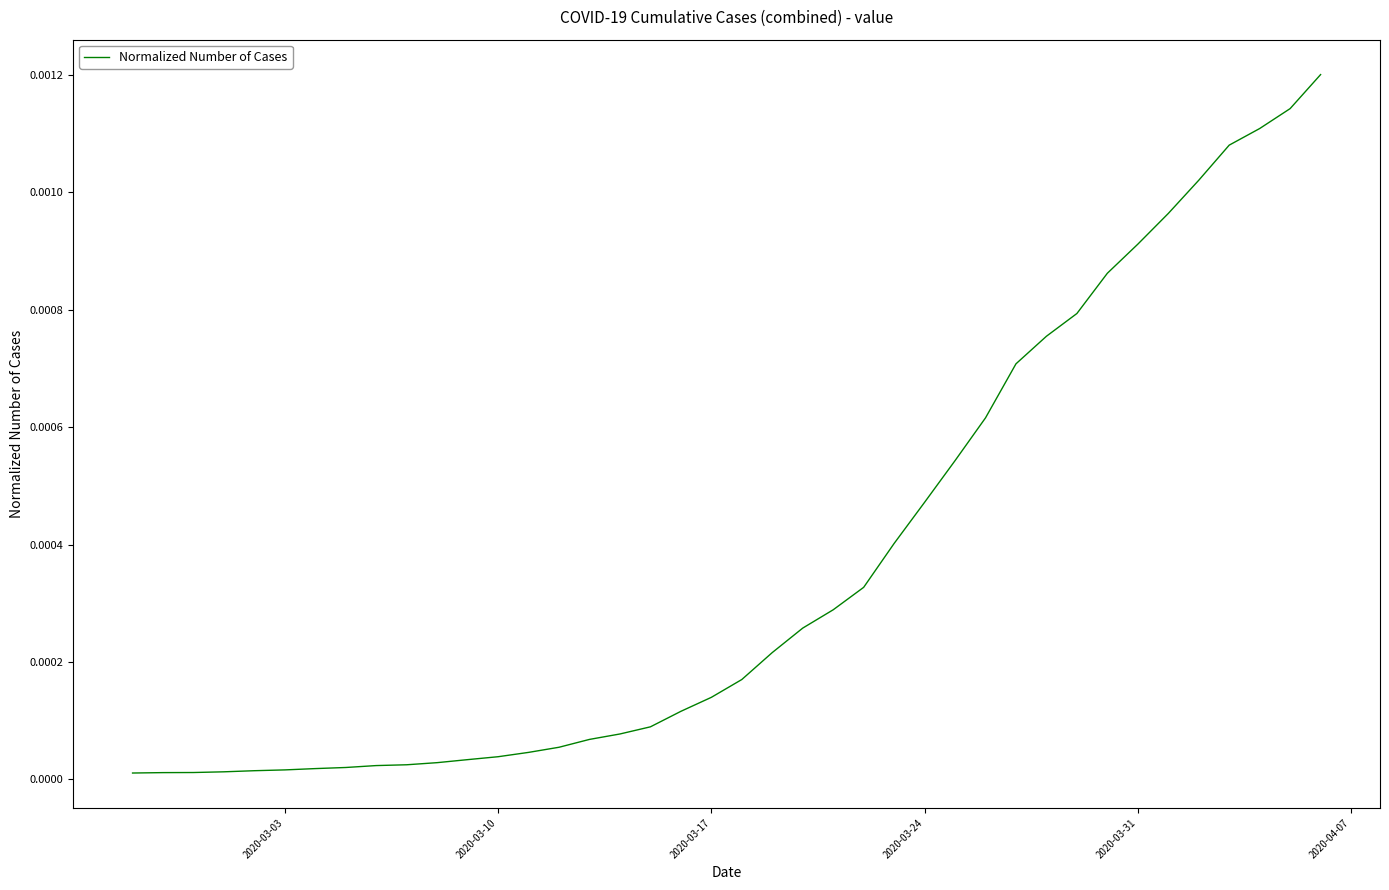

Is this an area chart (filled region under the line)?

No